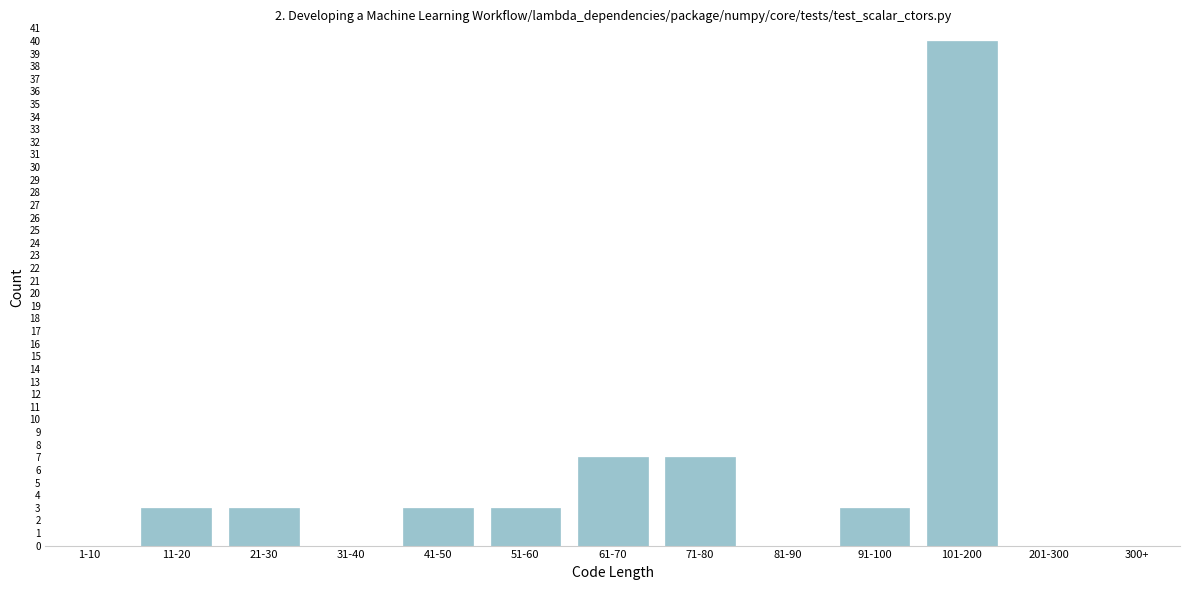

Reading right to left, transcribe all the data shown in this chart.

300+=0	201-300=0	101-200=40	91-100=3	81-90=0	71-80=7	61-70=7	51-60=3	41-50=3	31-40=0	21-30=3	11-20=3	1-10=0